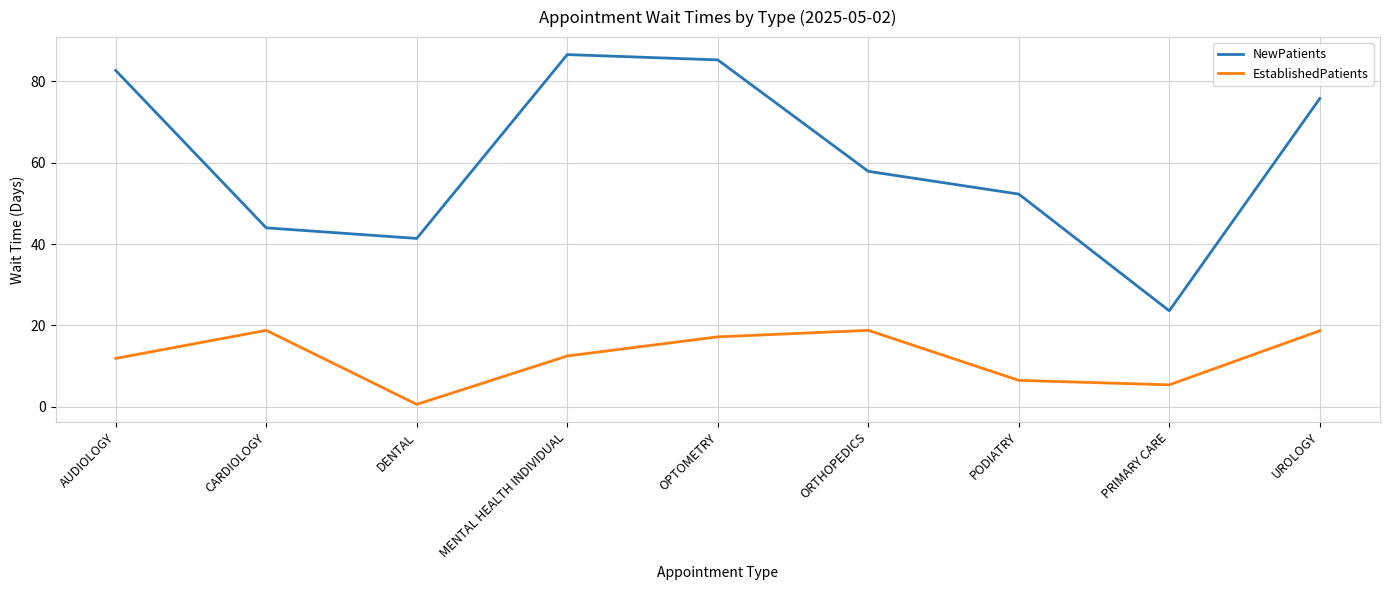

Is it true that NewPatients equals 41.4 at DENTAL?

True